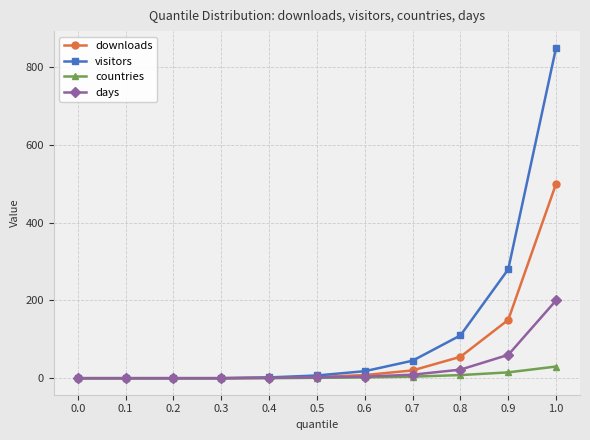

Which series has the largest total across all categories?

visitors